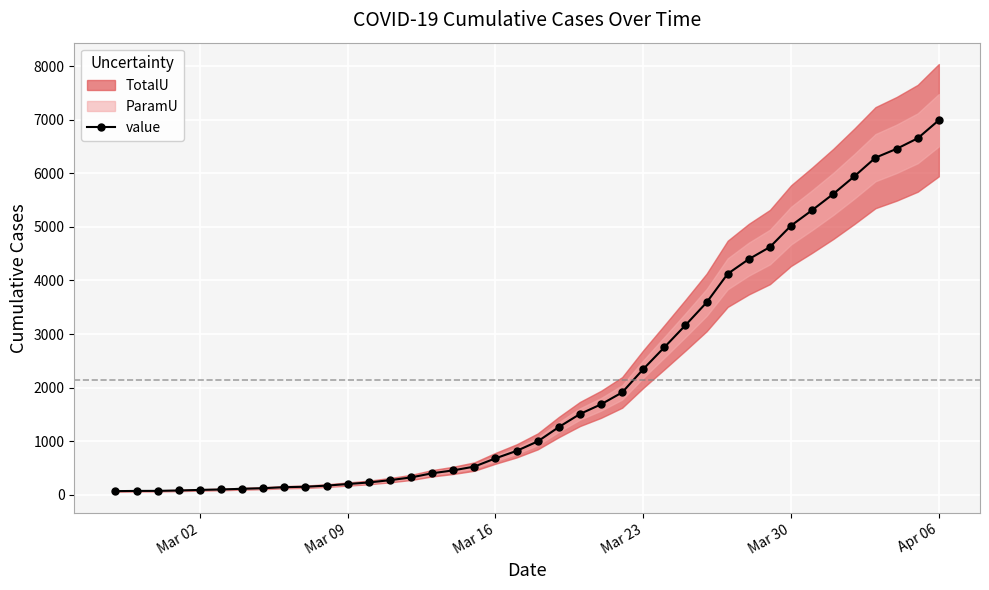

What is the maximum value for value?

6995